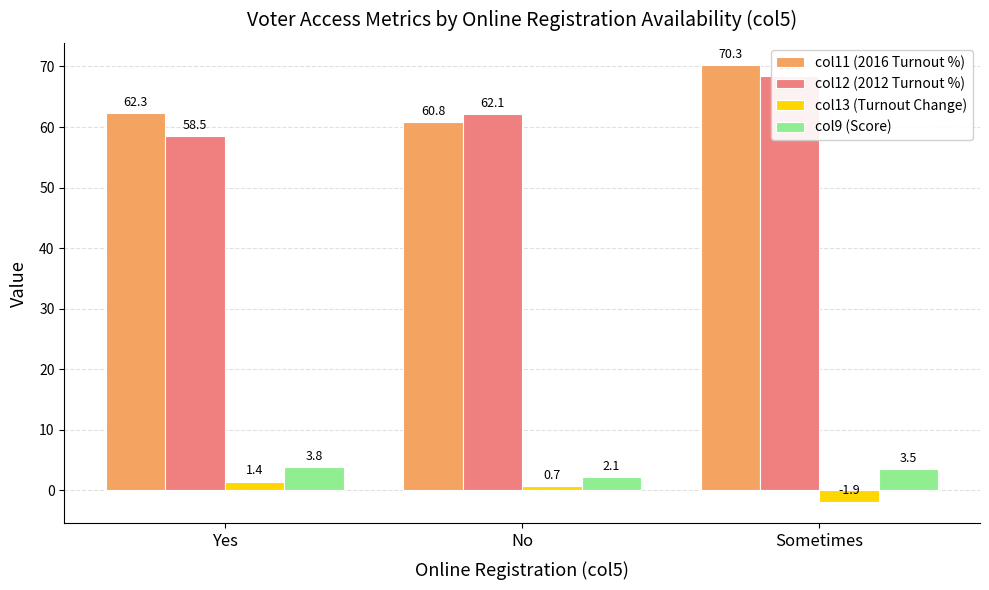

What is the total value across all series at Sometimes?

140.3